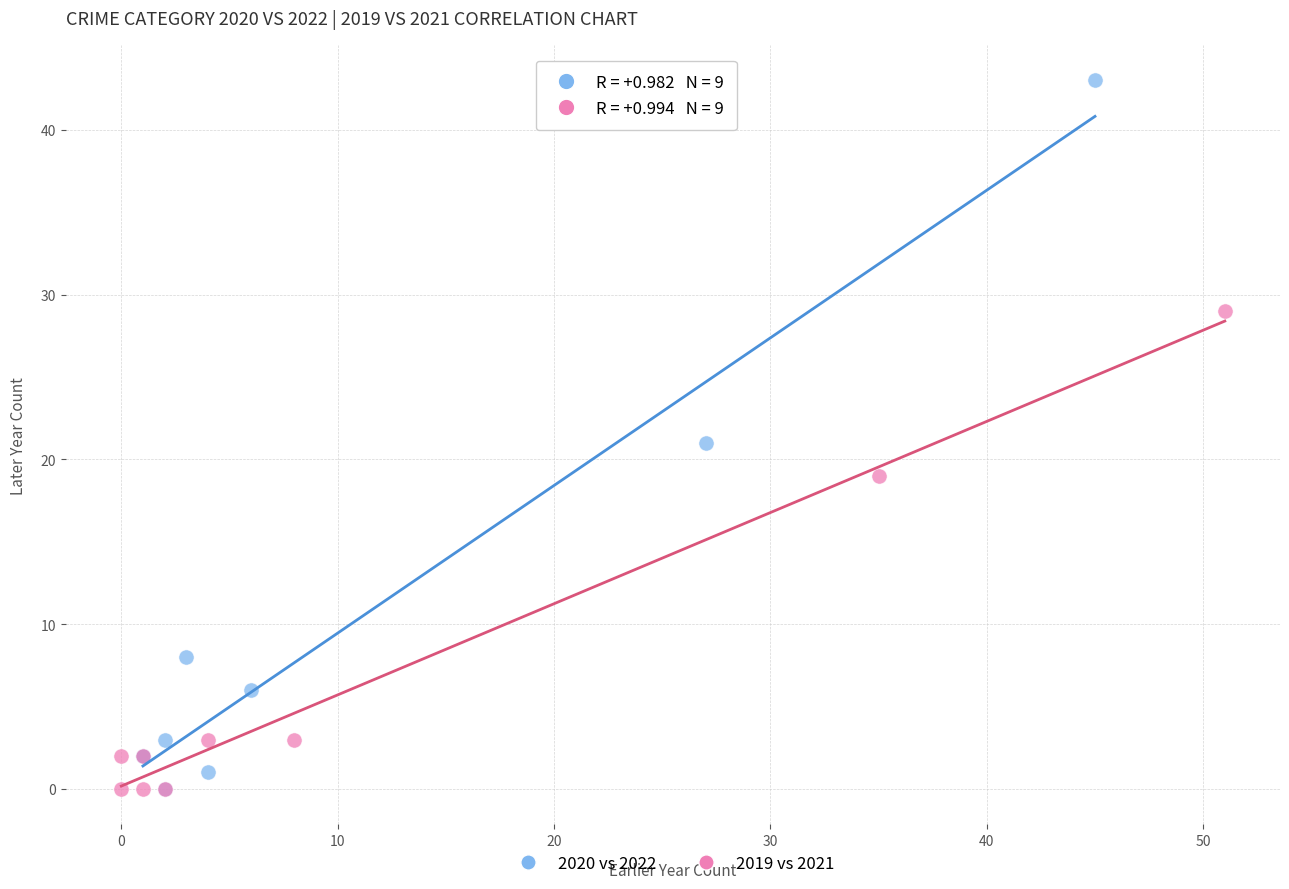

Which series has the widest spread of Y values?

2020 vs 2022